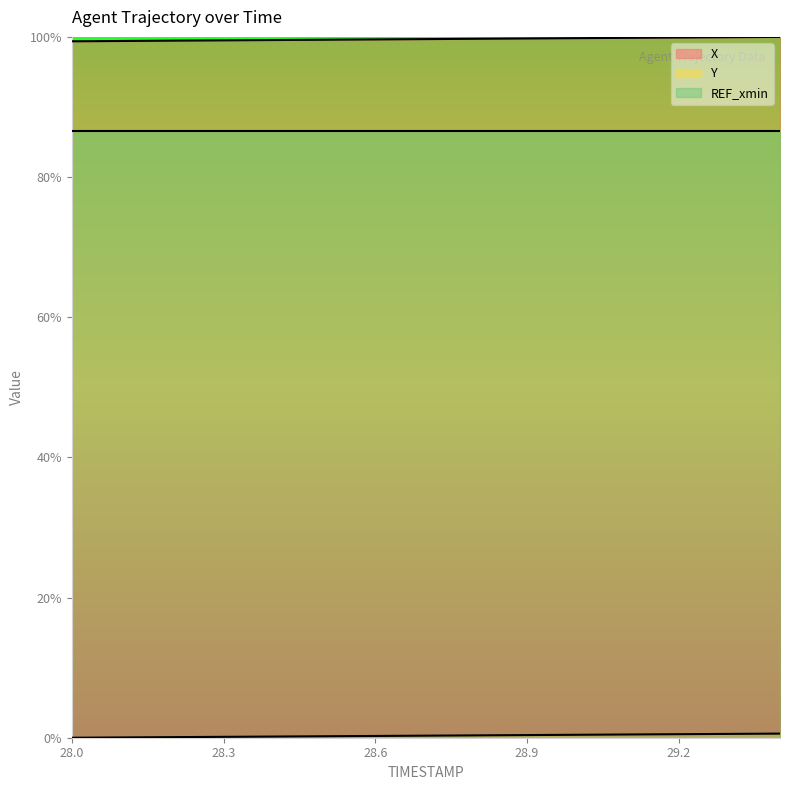

Which series has the widest spread of values?

X